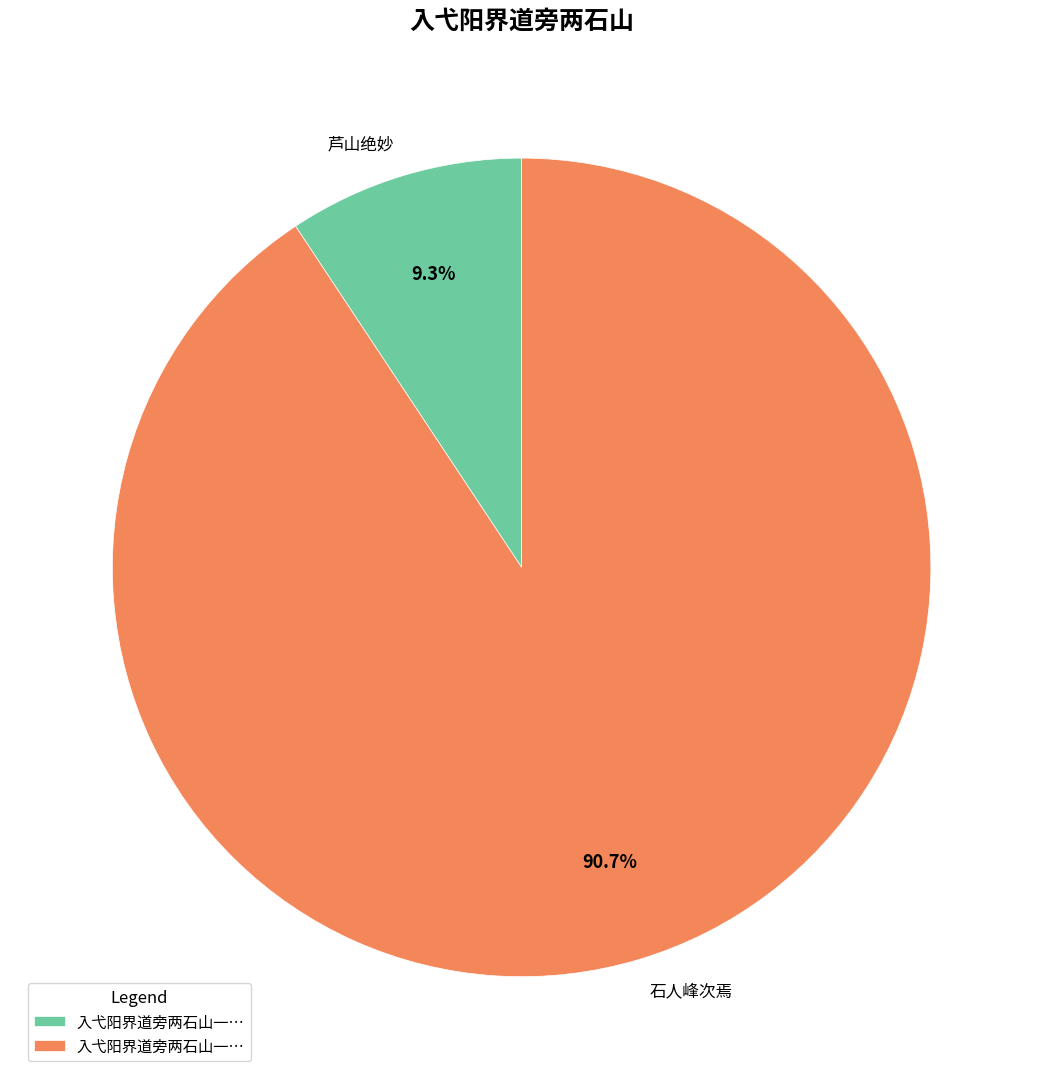

Which slice is the largest?

石人峰次焉